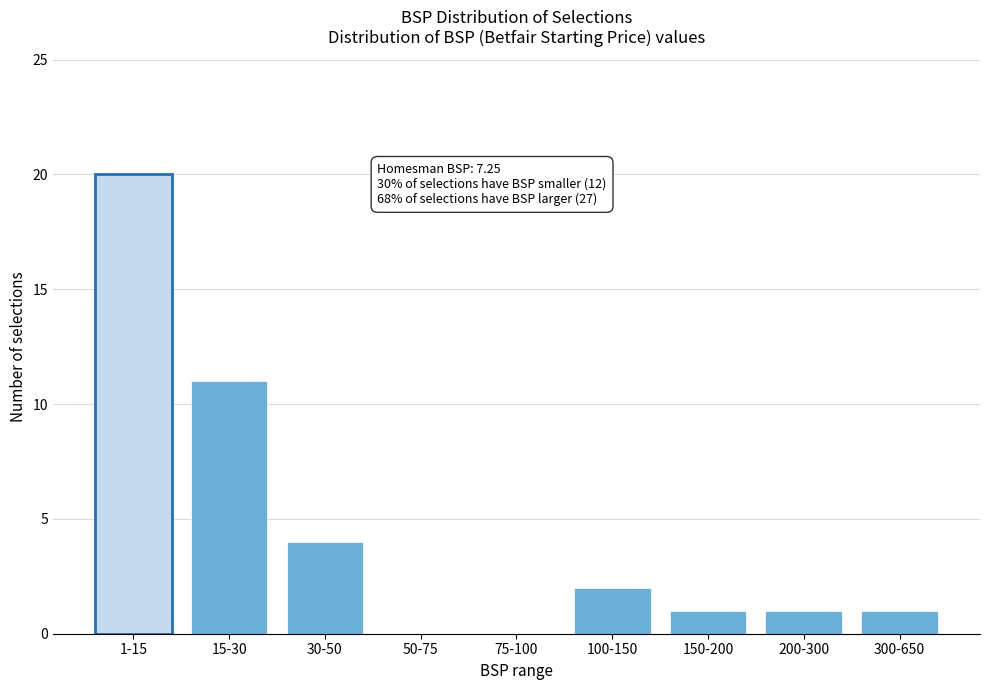

Reading right to left, what are all the values shown in this chart?

300-650=1	200-300=1	150-200=1	100-150=2	75-100=0	50-75=0	30-50=4	15-30=11	1-15=20